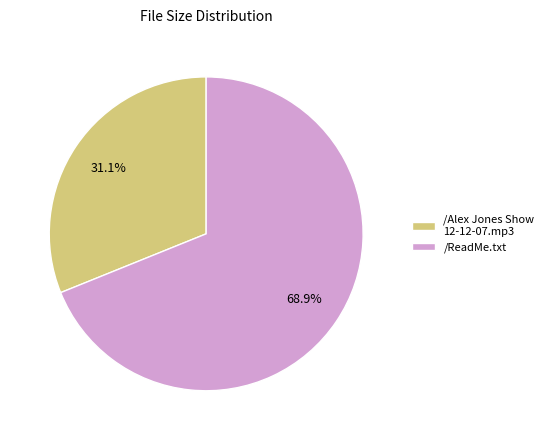

Which slice represents more than half of the pie?

/ReadMe.txt